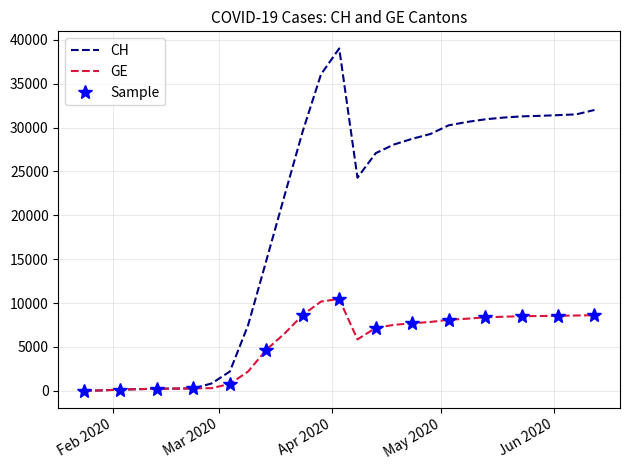

Does the chart have visible grid lines?

Yes